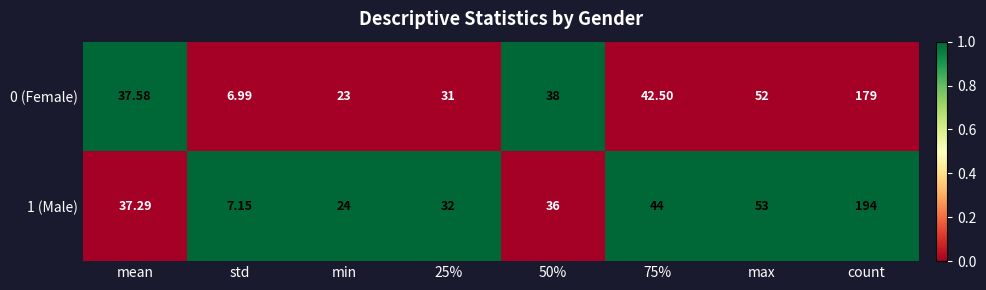

Which category has the lowest value across all series?

std